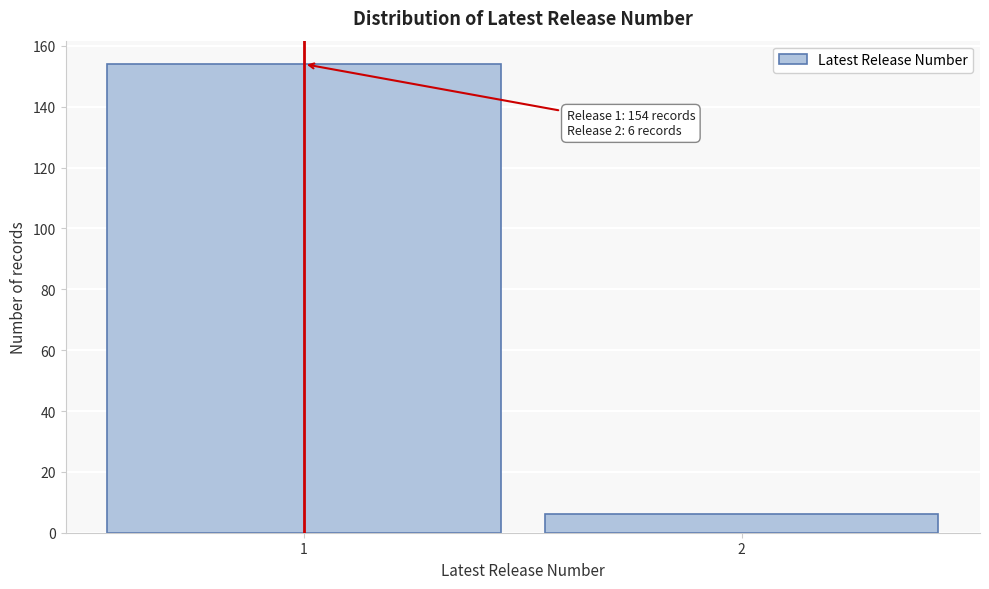

Reading right to left, extract all data points from this chart.

6	154